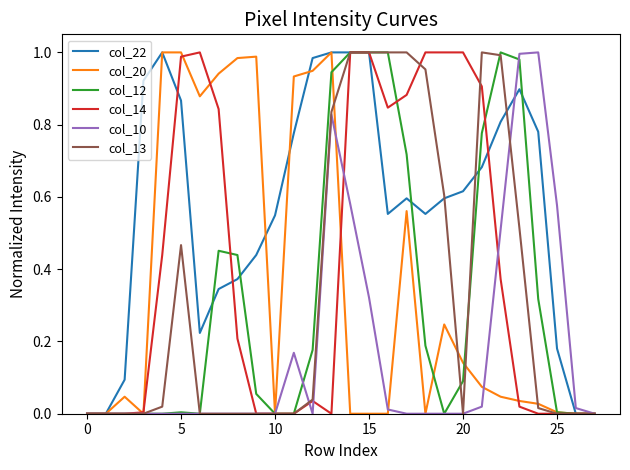

Which series has the largest total across all categories?

col_22